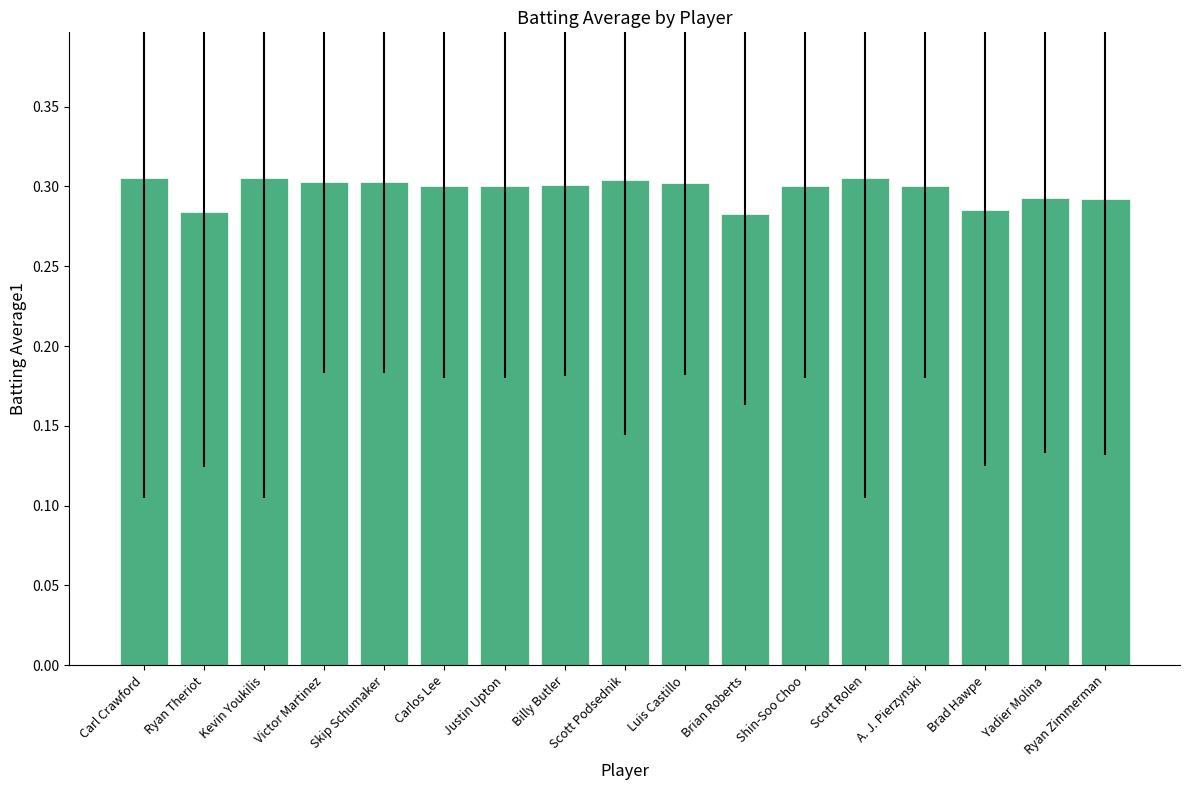

What is the label of the 12th bar from the right?

Carlos Lee